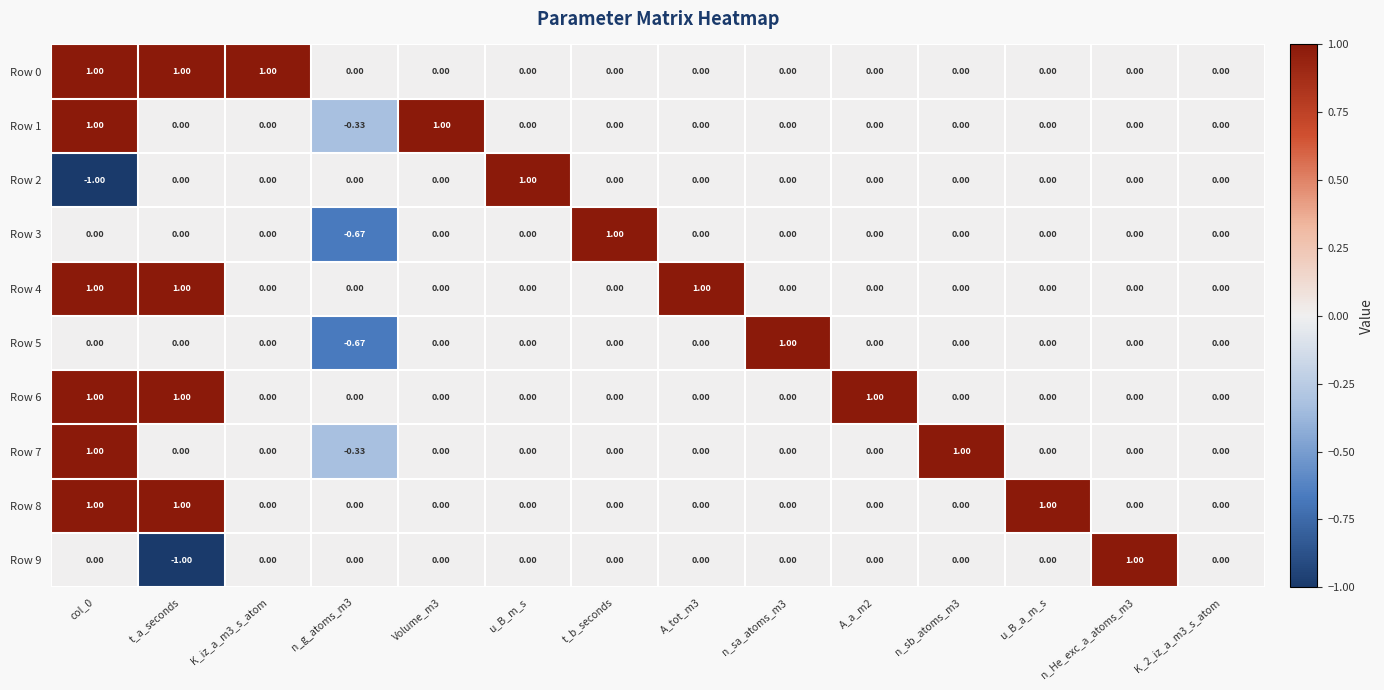

Is the value of Row 6 at A_a_m2 greater than the value of Row 5 at n_He_exc_a_atoms_m3?

Yes